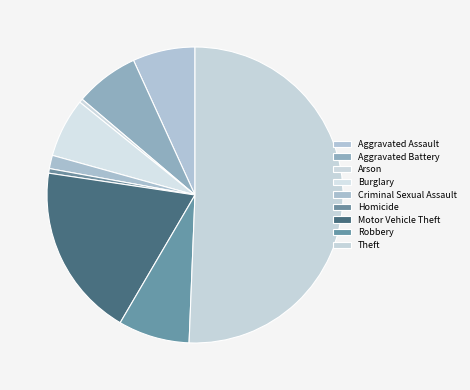

What is the majority slice?

Theft